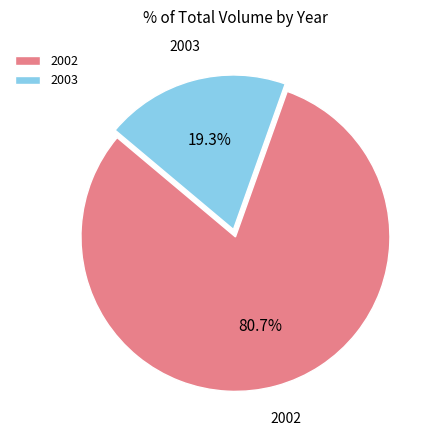

Count the number of slices in the pie.

2